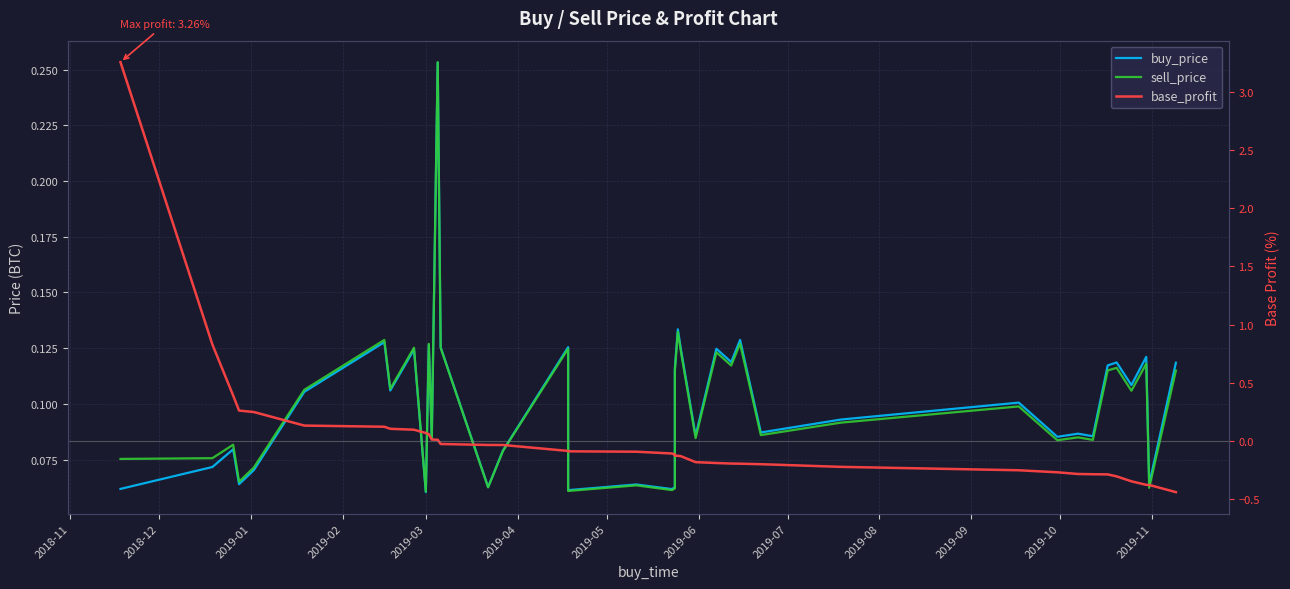

List the series in order of their peak value, highest first.

base_profit, sell_price, buy_price